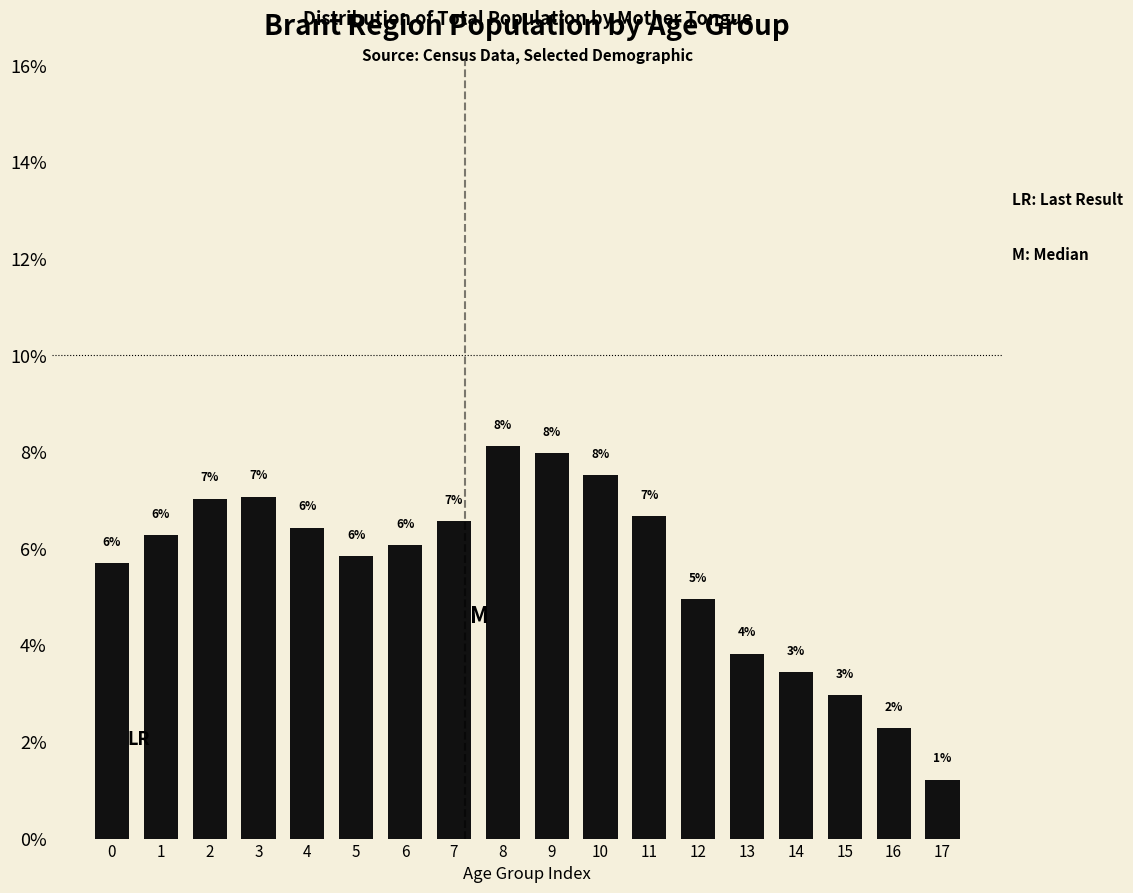

Where is the data nearest to the value 4?

13